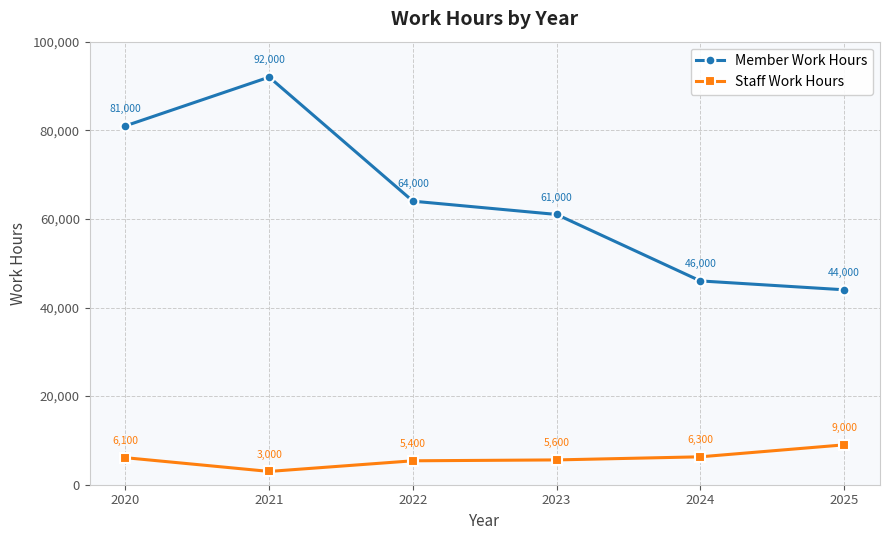

What is the total value across all series at 2023?

66600